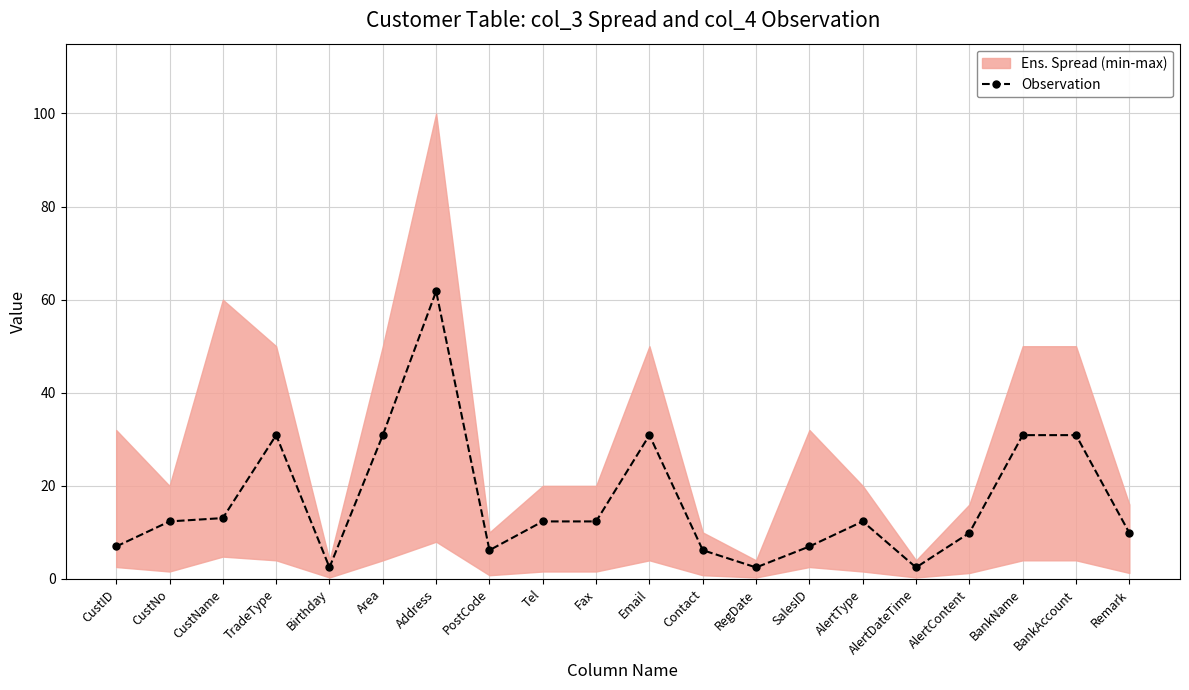

What is the change in value from Fax to AlertDateTime?

-9.9